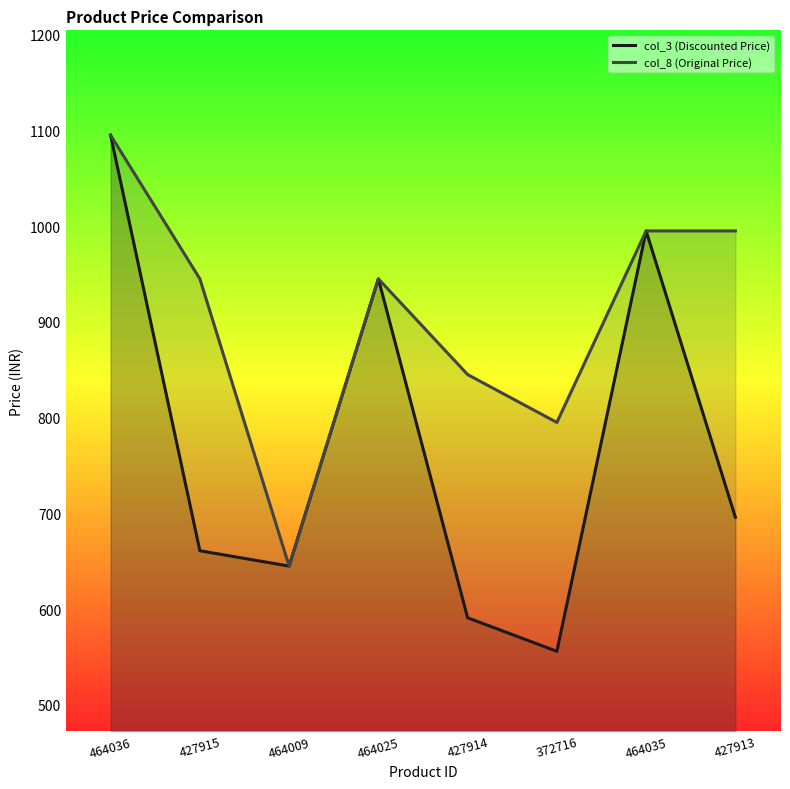

Which series changed the most between 464036 and 464025?

col_3 (Discounted Price)